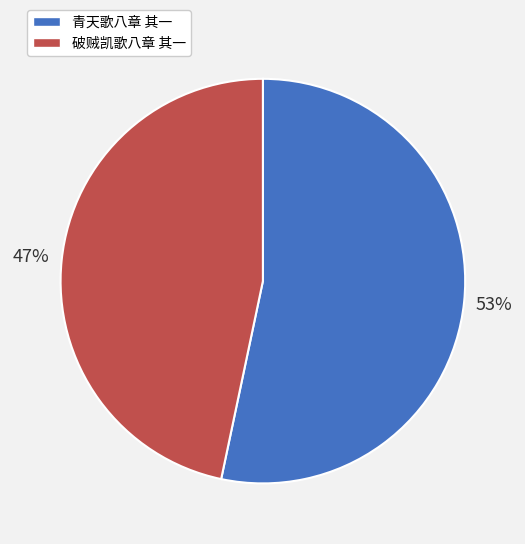

To the nearest percent, what portion does 青天歌八章 其一 represent?

53%